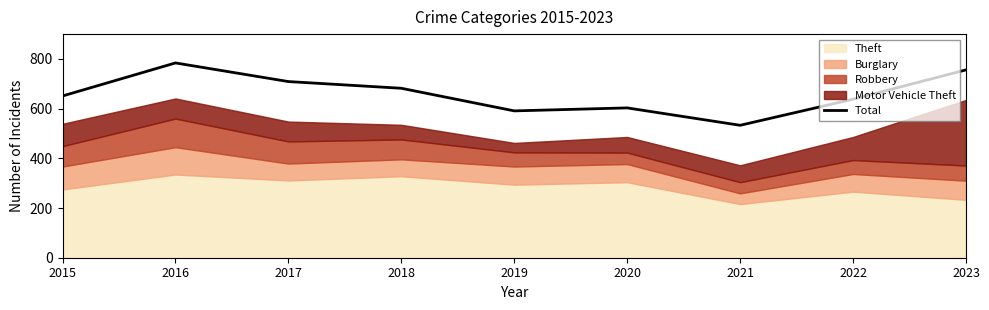

Reading left to right, transcribe all the data shown in this chart.

2015=651	2016=784	2017=709	2018=682	2019=591	2020=603	2021=533	2022=638	2023=756